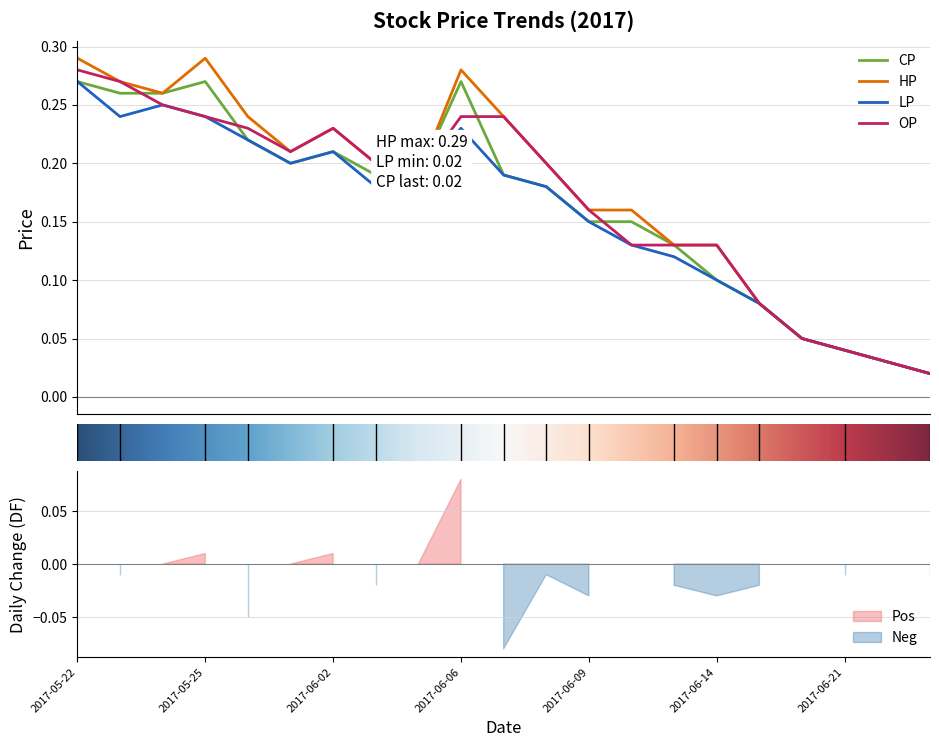

Read the LP value at 2017-06-15.

0.1